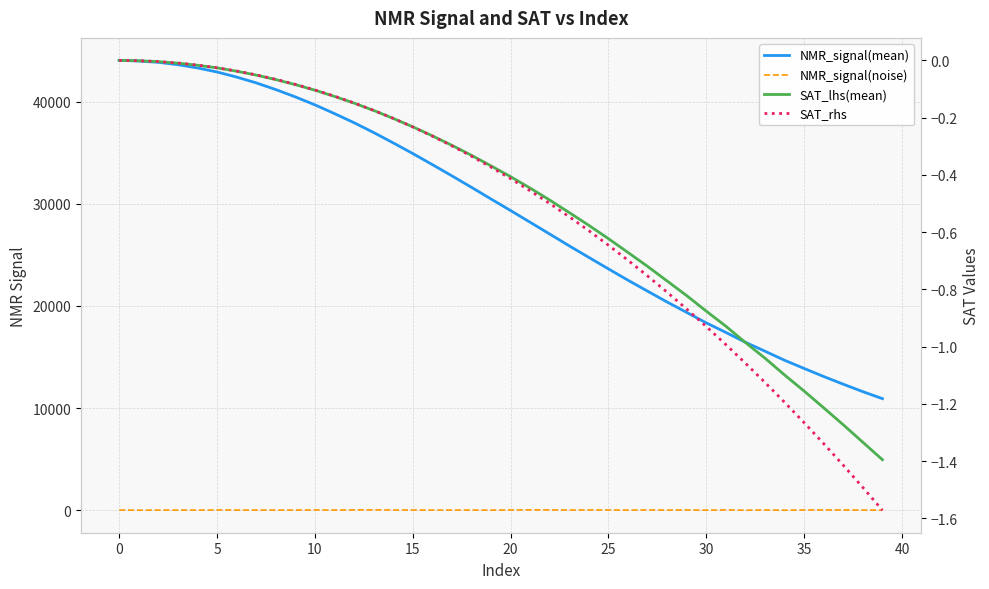

Which has a higher value, 25 or 32?

25